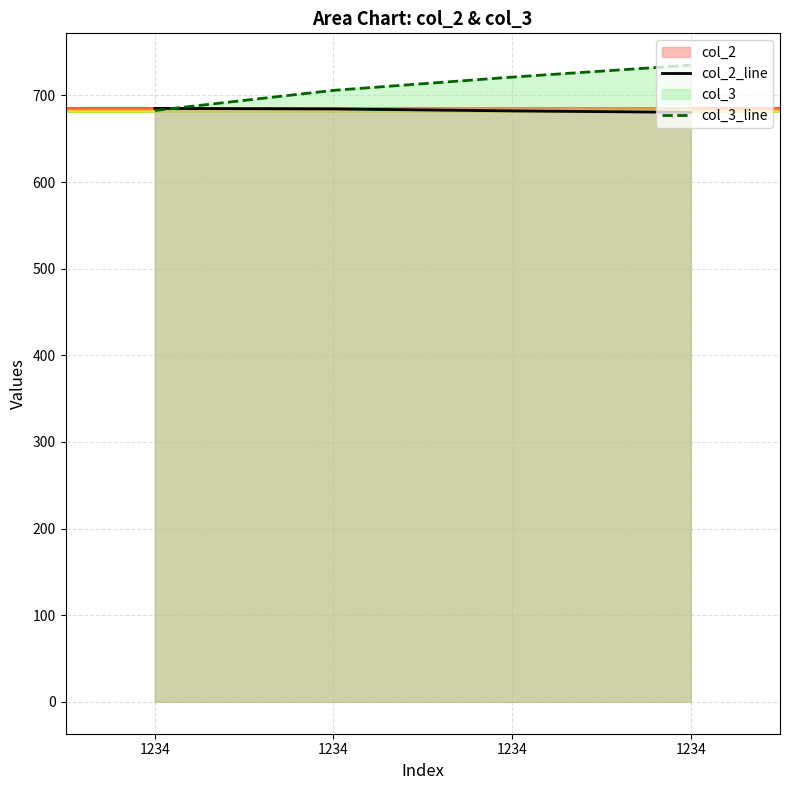

What is the total value across all series at 1234?

1367.7